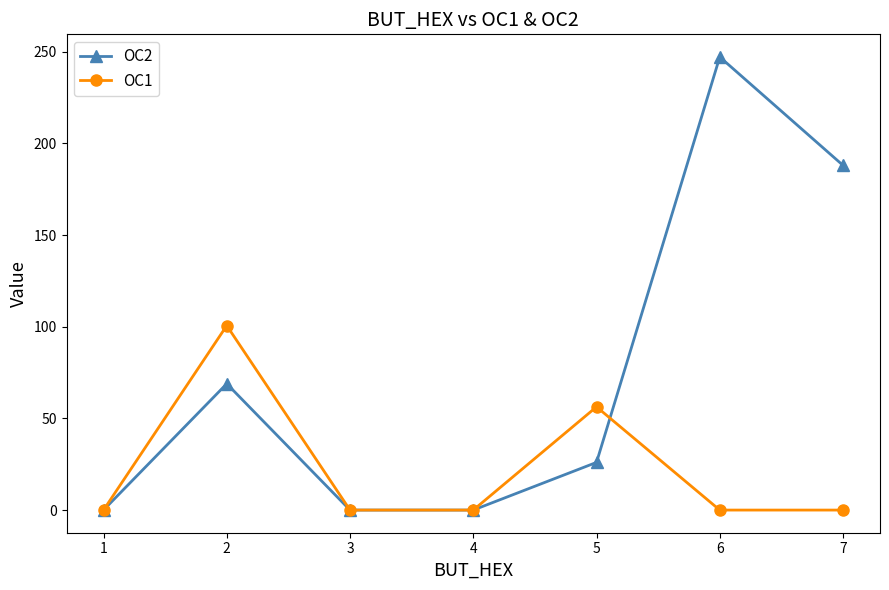

At which category is the sum across all series the highest?

6